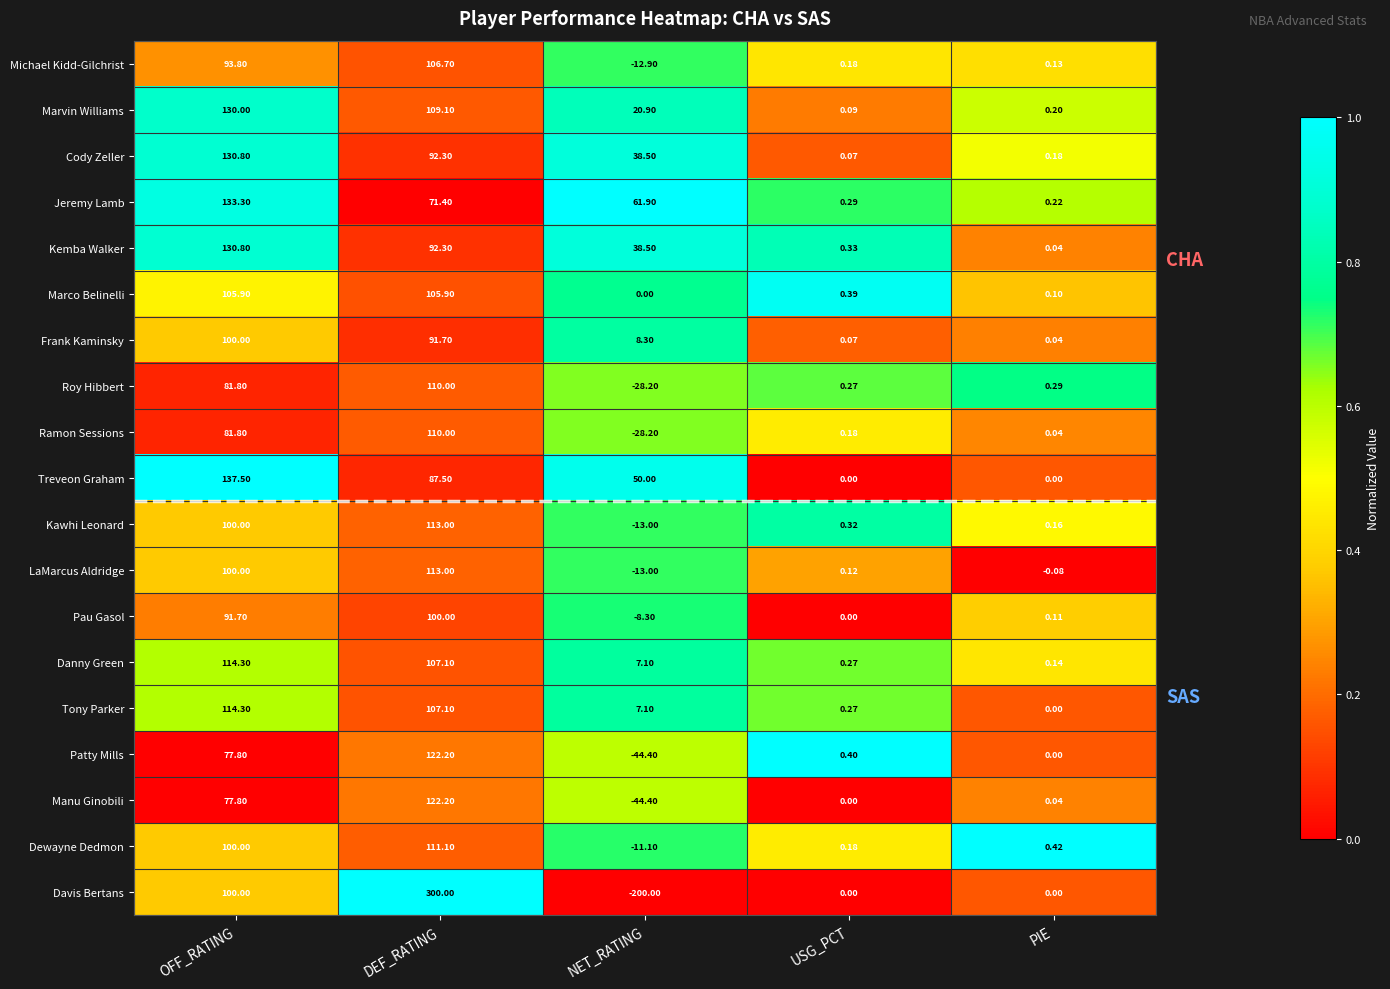

Between DEF_RATING and NET_RATING, which series saw the biggest shift?

Davis Bertans